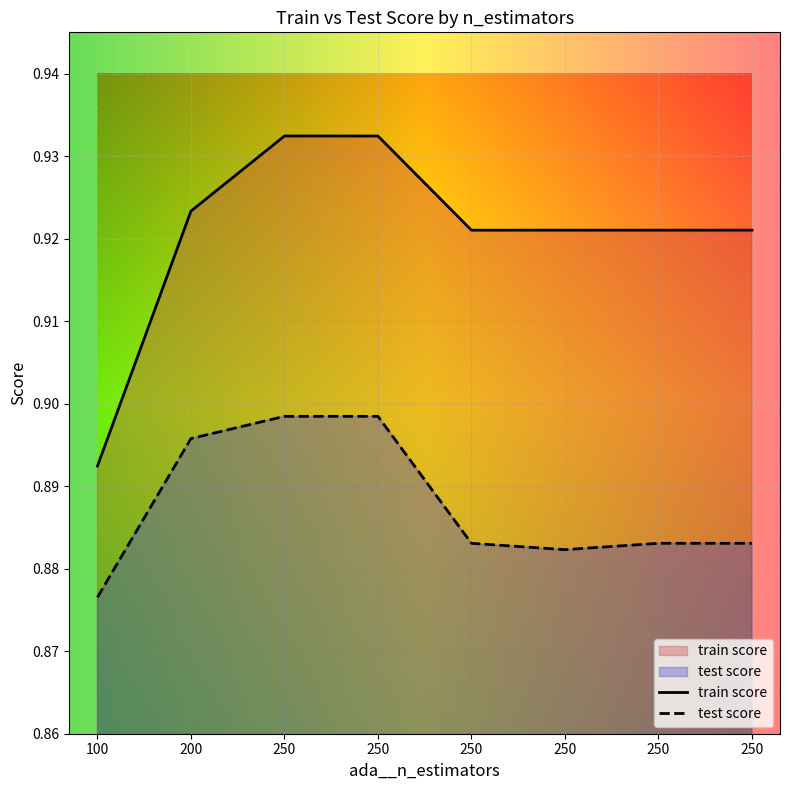

The test score series shows 0.9 at 100. True or false?

True